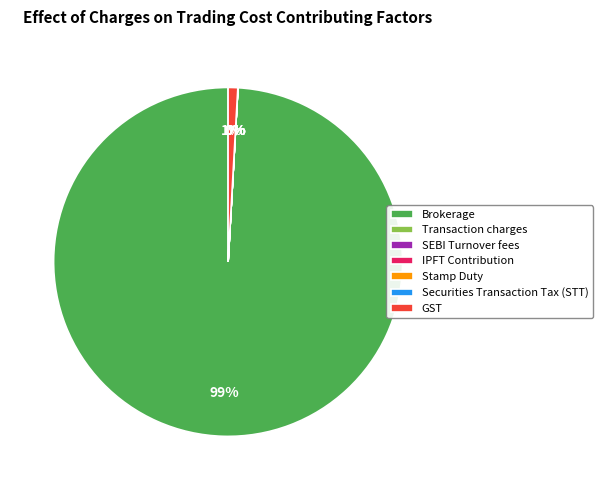

Is it true that Brokerage is 99% of the pie?

True